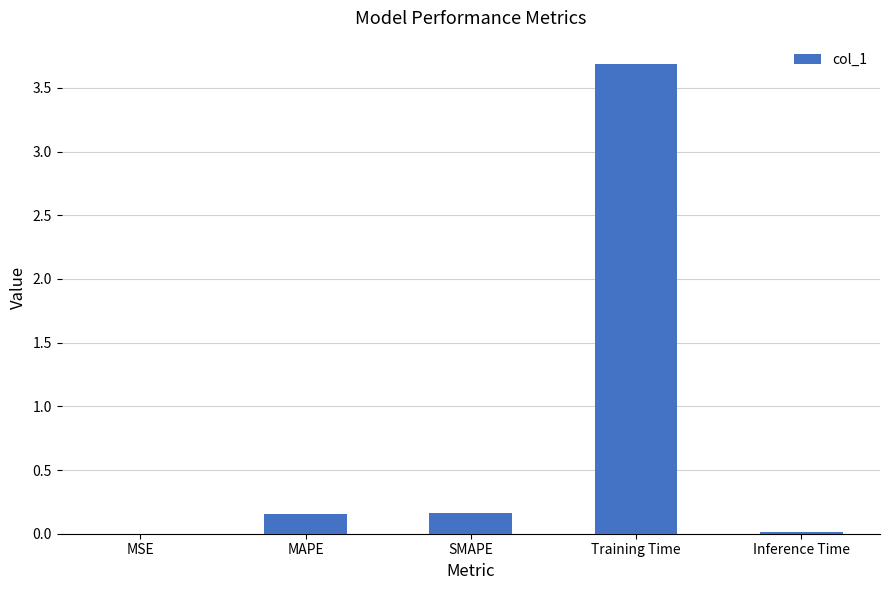

The chart shows a value of 6.0 at Training Time. True or false?

False